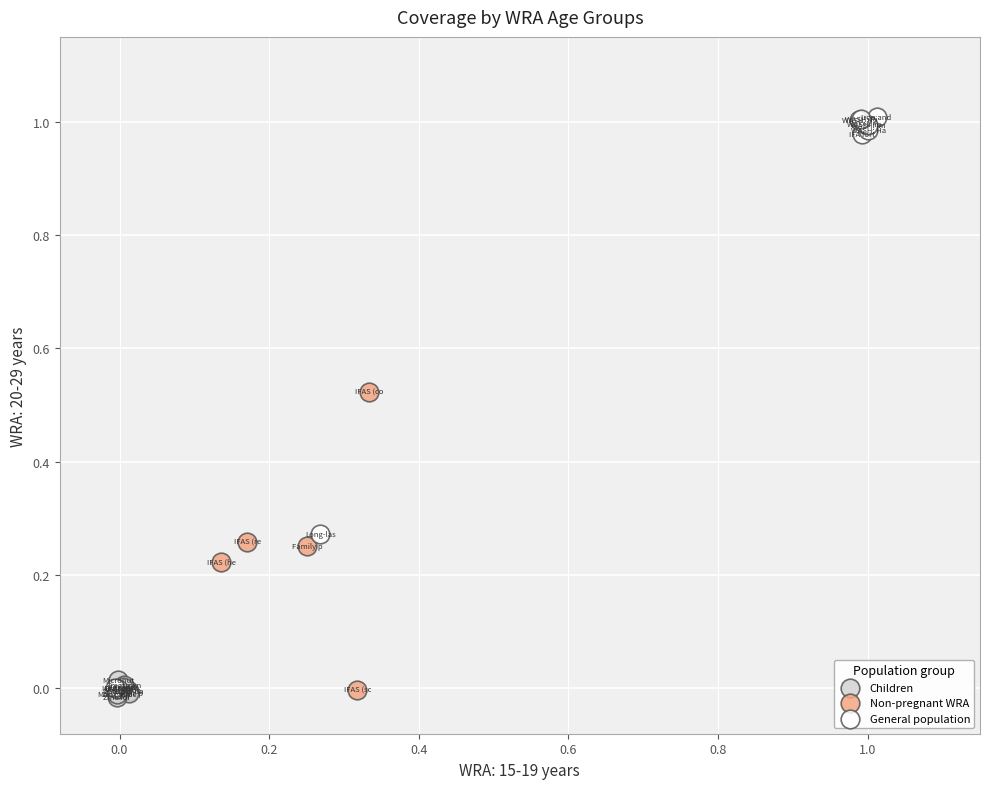

Which series has the largest Y range (max minus min)?

General population